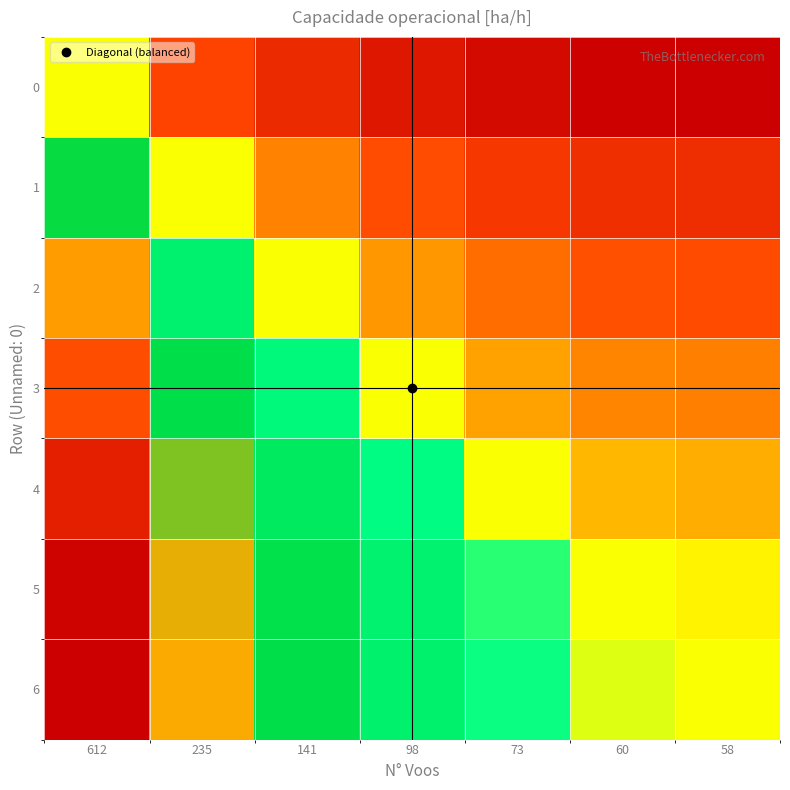

Between 612 and 235, which series saw the biggest shift?

6